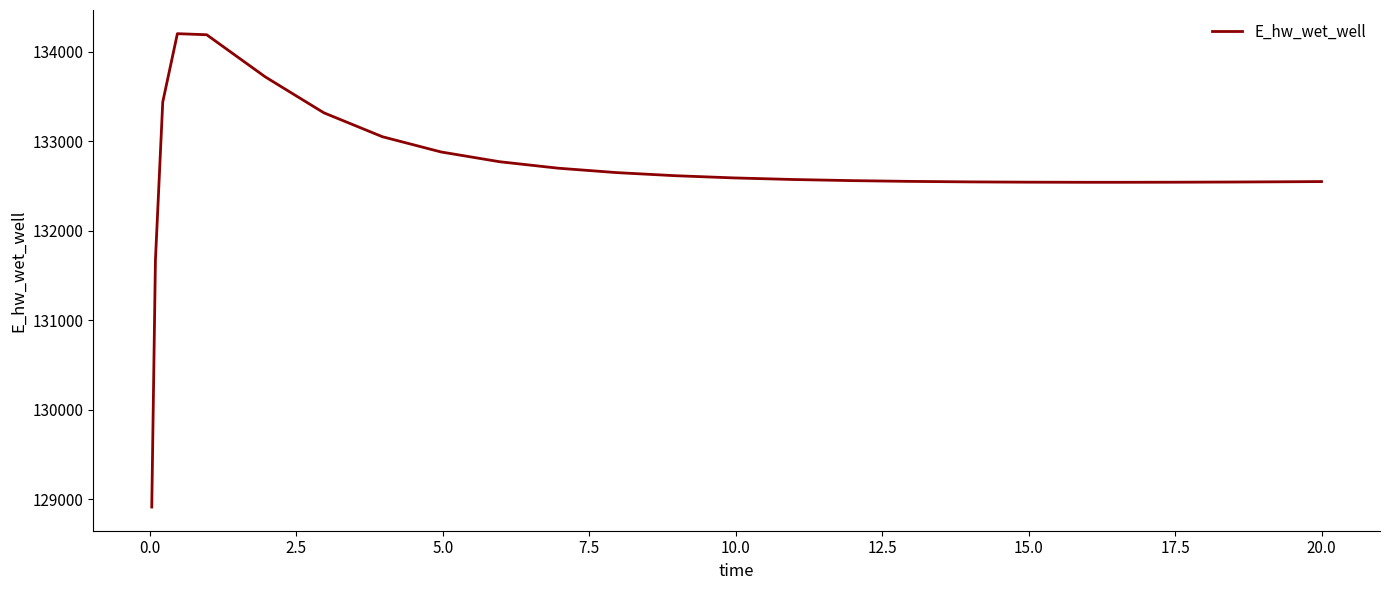

What is the minimum value shown in the chart?

128912.7